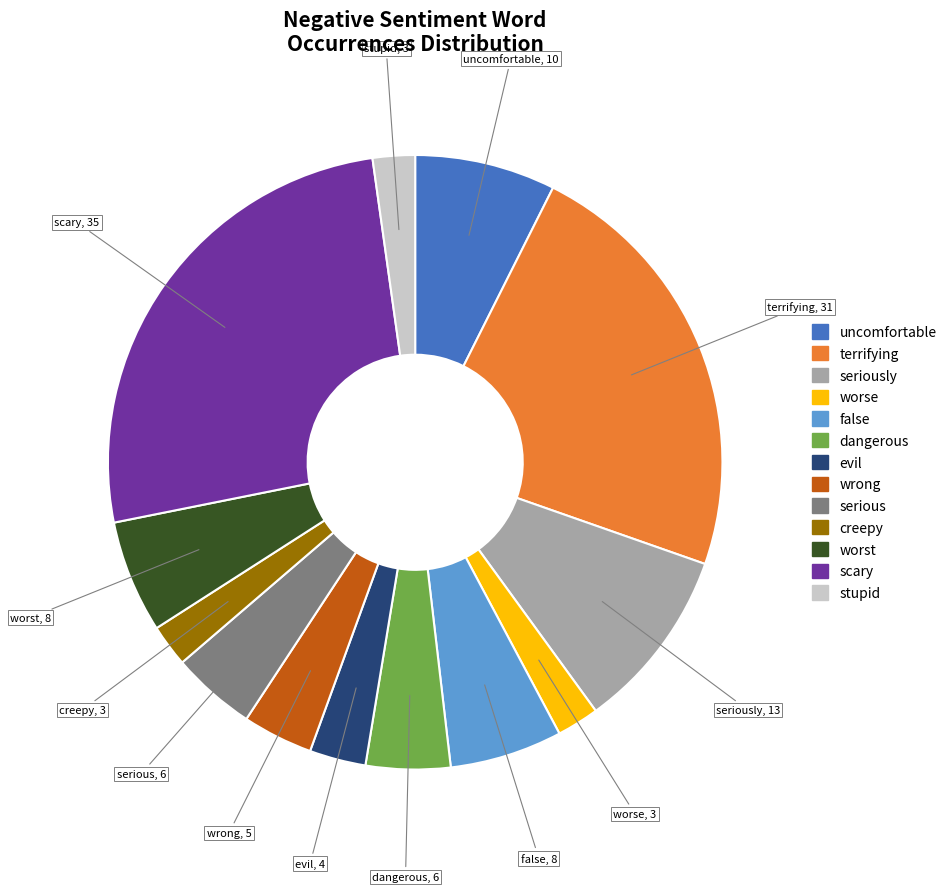

How many segments does this pie chart have?

13